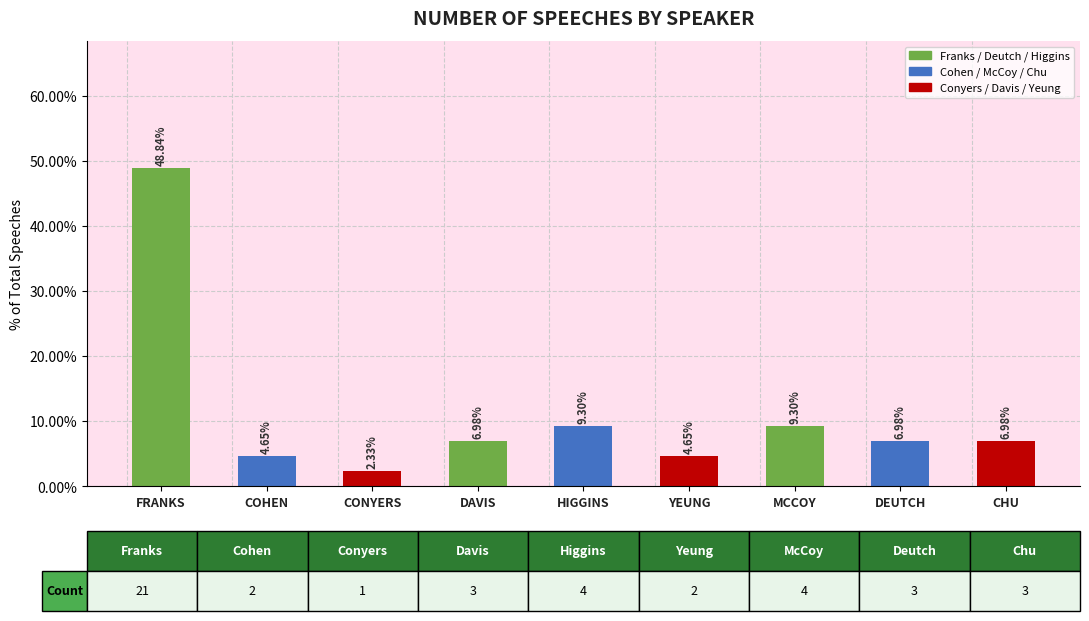

What position from the left is HIGGINS?

5